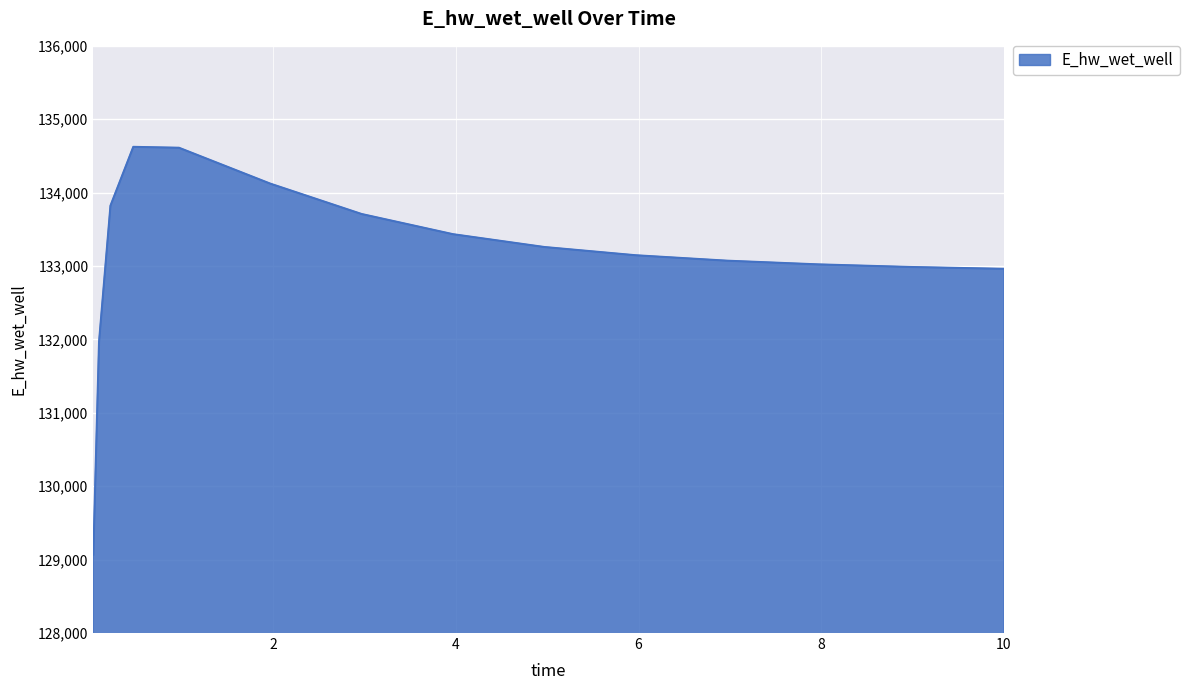

How many lines are shown in the chart?

1